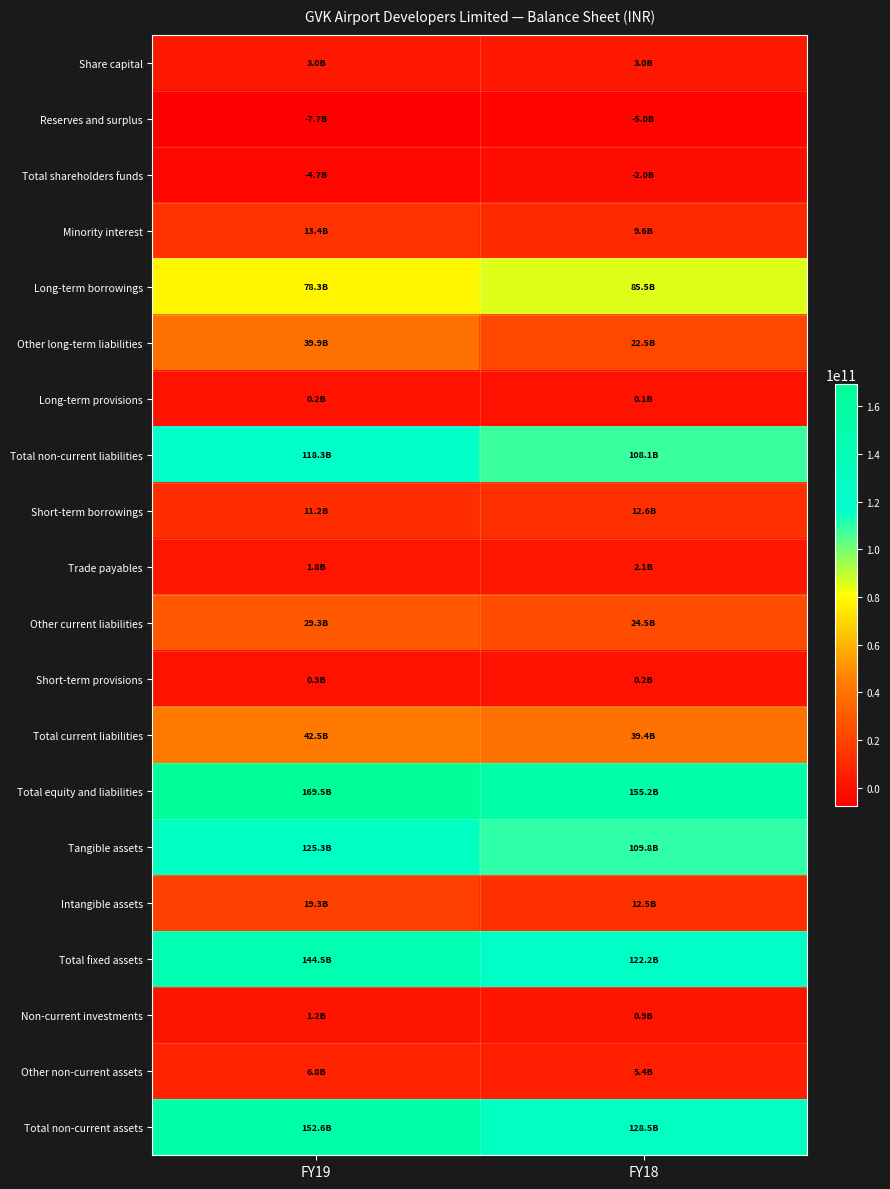

At which category does the chart reach its minimum across all series?

FY19